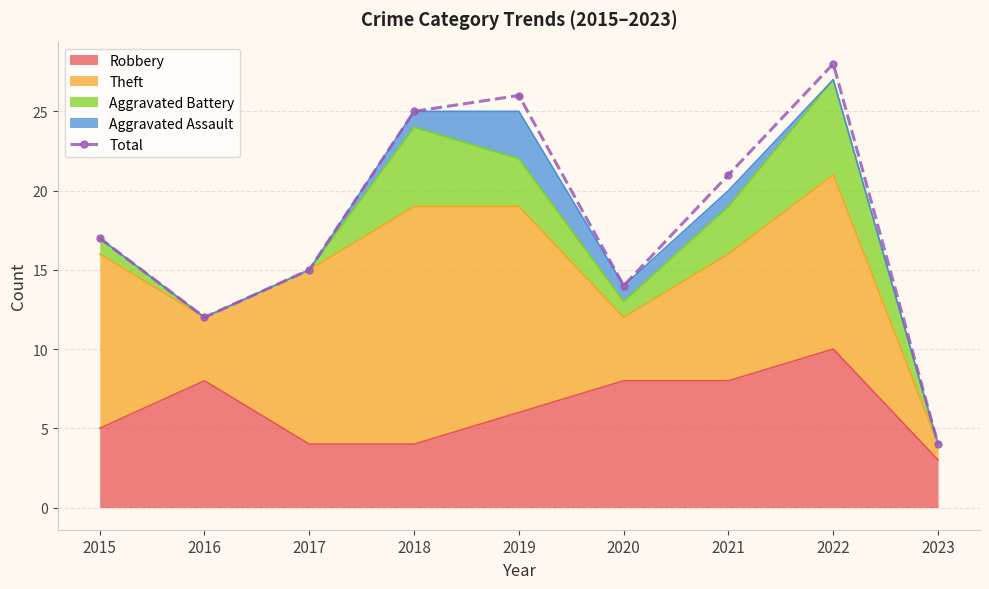

Which has a higher value, 2017 or 2019?

2019